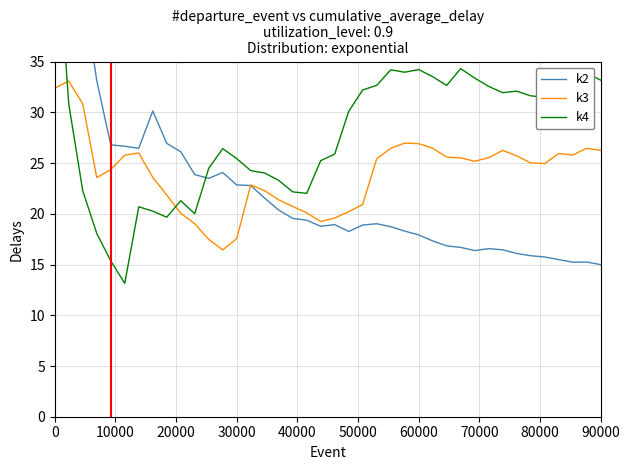

How many values in the k4 series exceed 30?

21